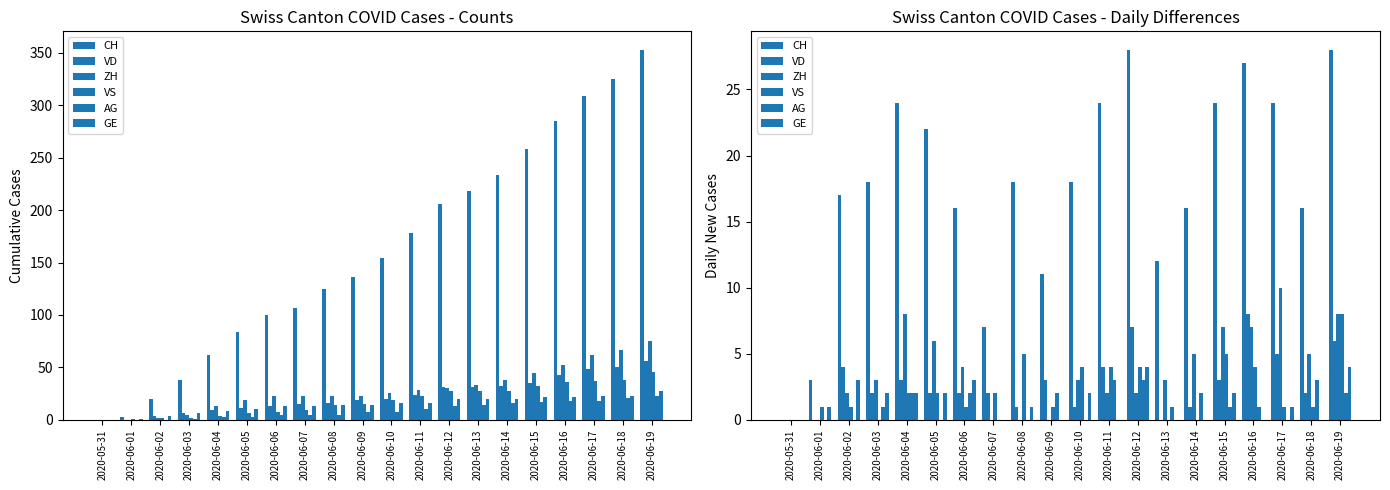

What is the value of the ZH bar at the 15th from the left?

5